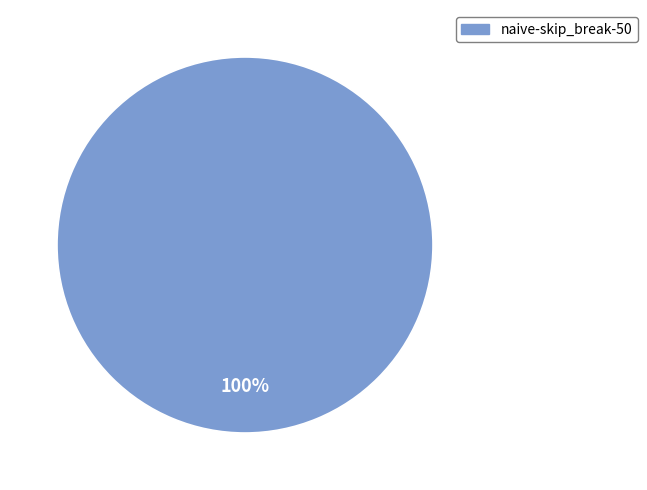

Is there a majority slice in this chart?

Yes